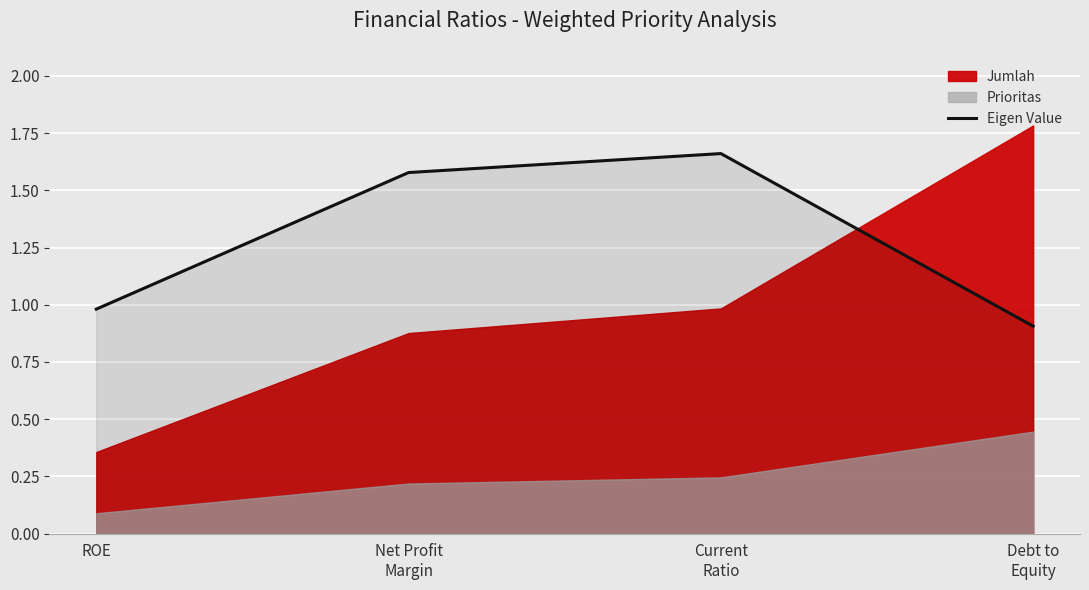

What position from the right is Net Profit
Margin?

3